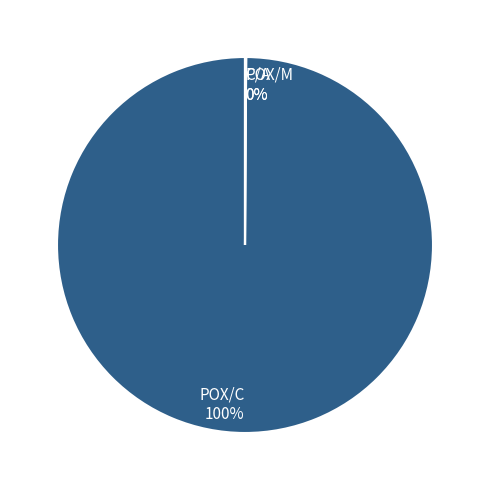

True or false: POX/C accounts for 100% of the total.

True